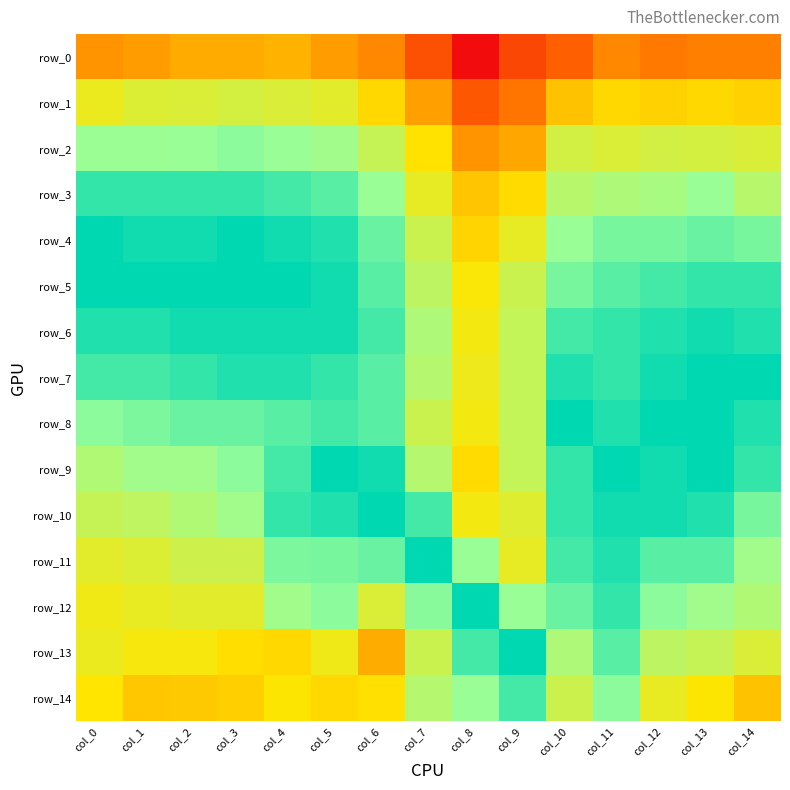

Which series has the largest total across all categories?

row_6